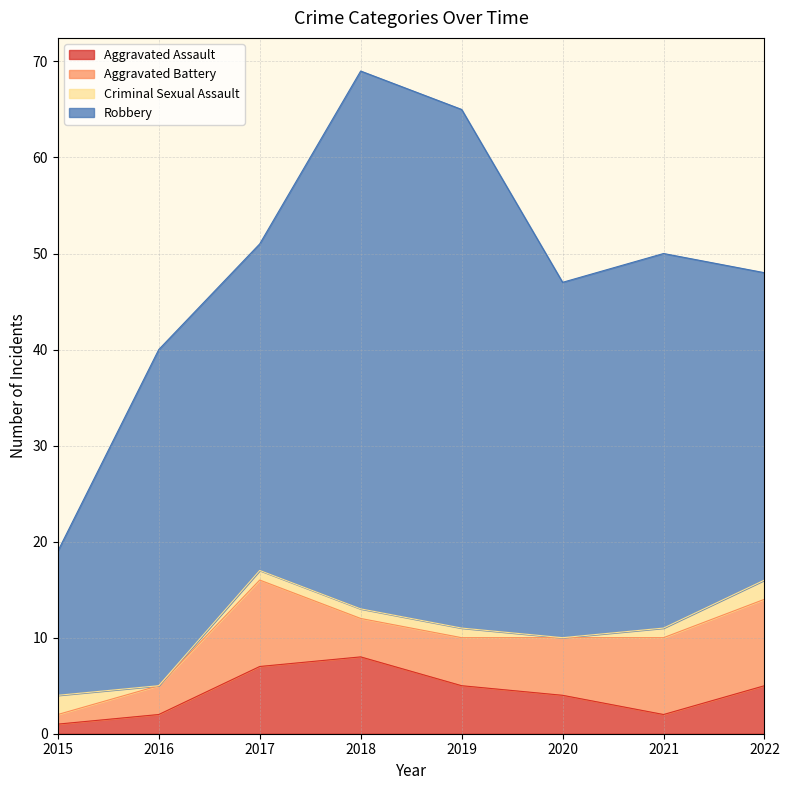

What is the spread (max minus min) of values at 2022?

30